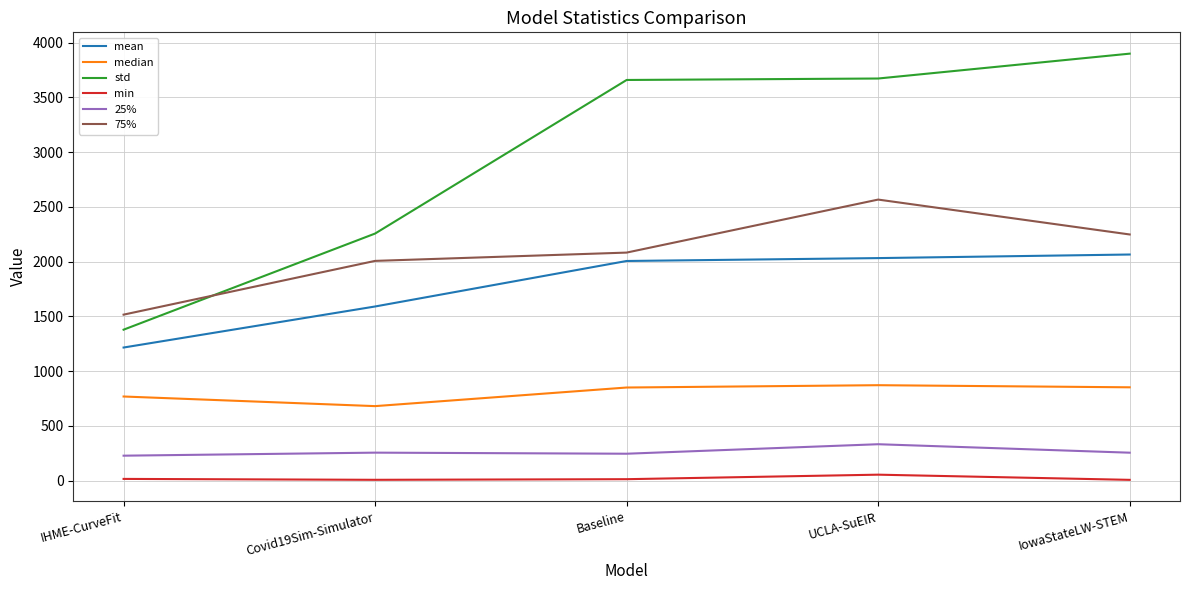

Does the chart have visible grid lines?

Yes